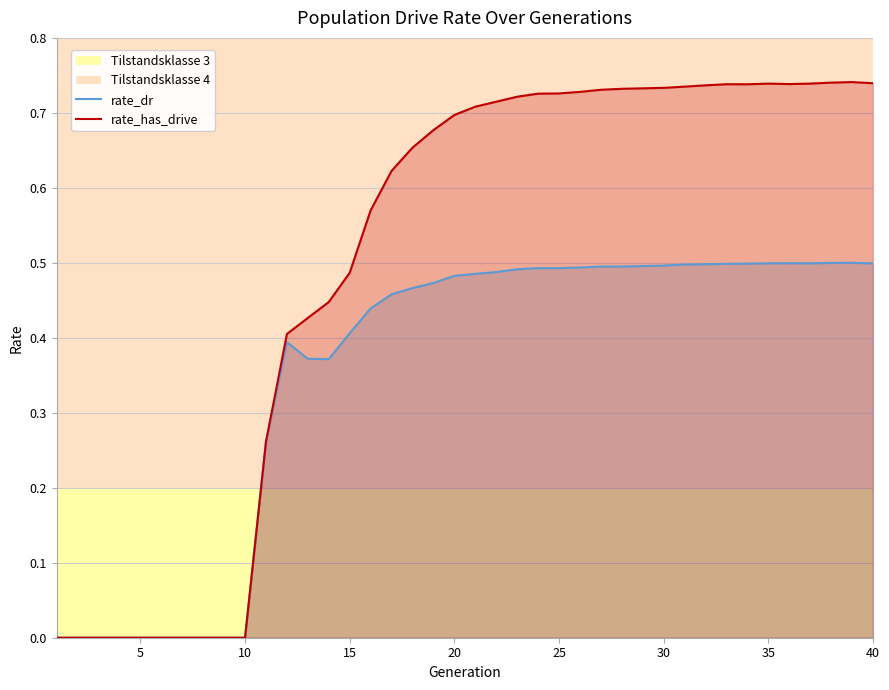

How many lines are shown in the chart?

2